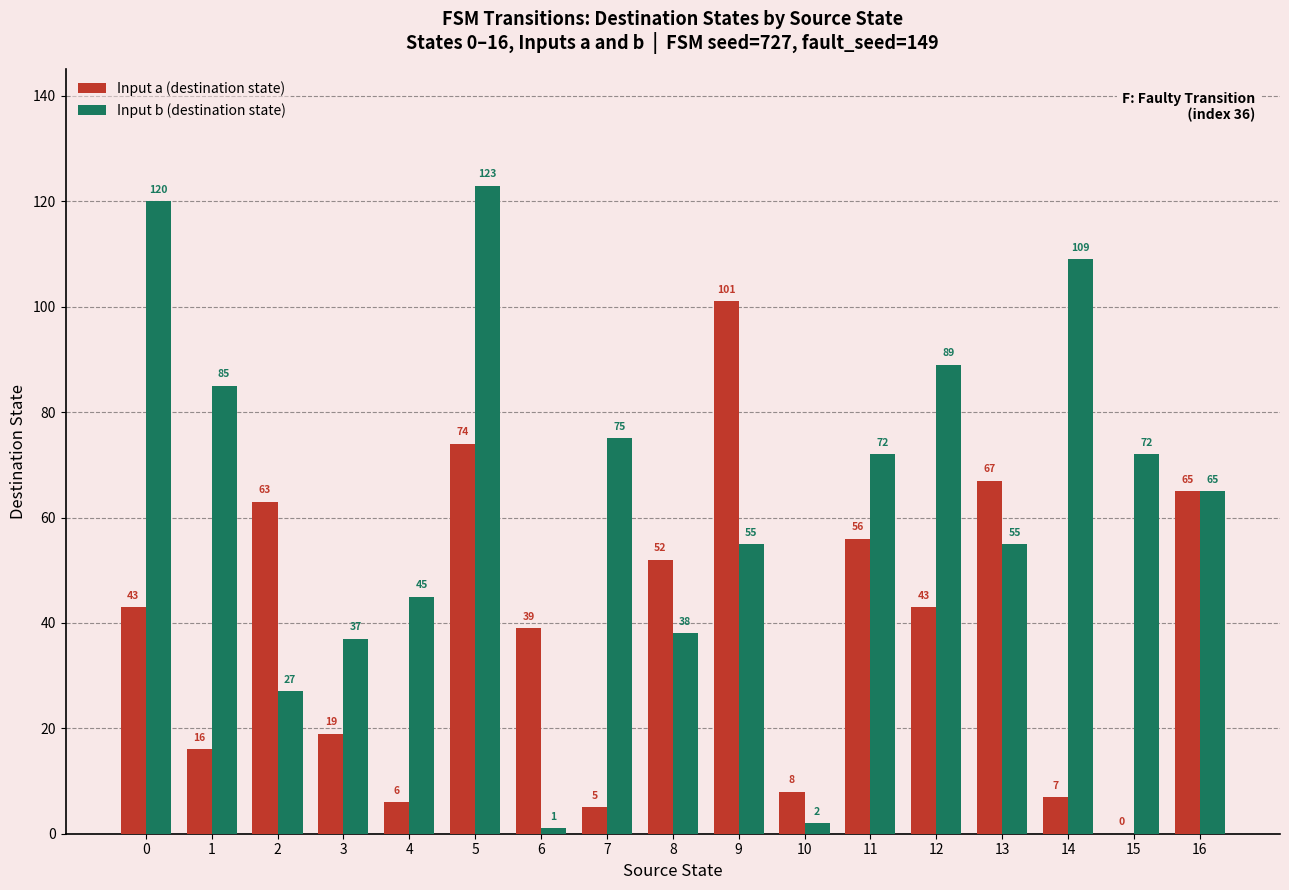

At which label is Input b (destination state) closest to 62?

16